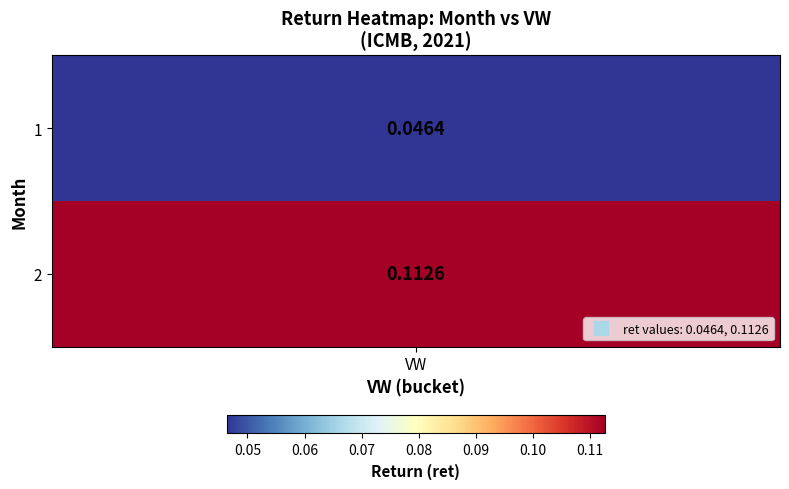

The value at 2 is 0.1. True or false?

True